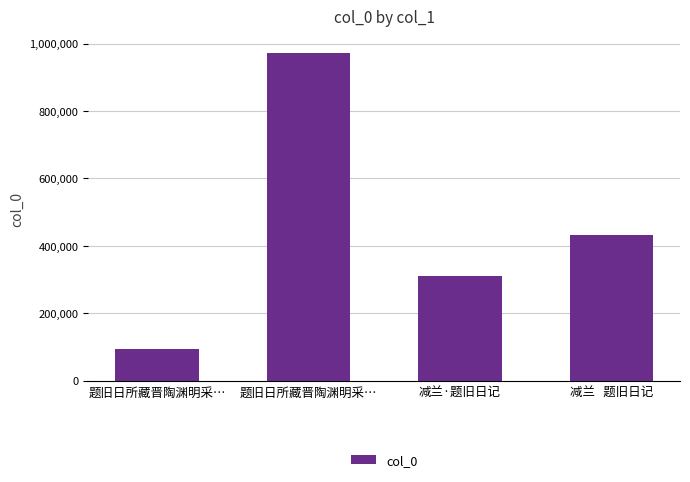

What is the minimum value shown in the chart?

95224